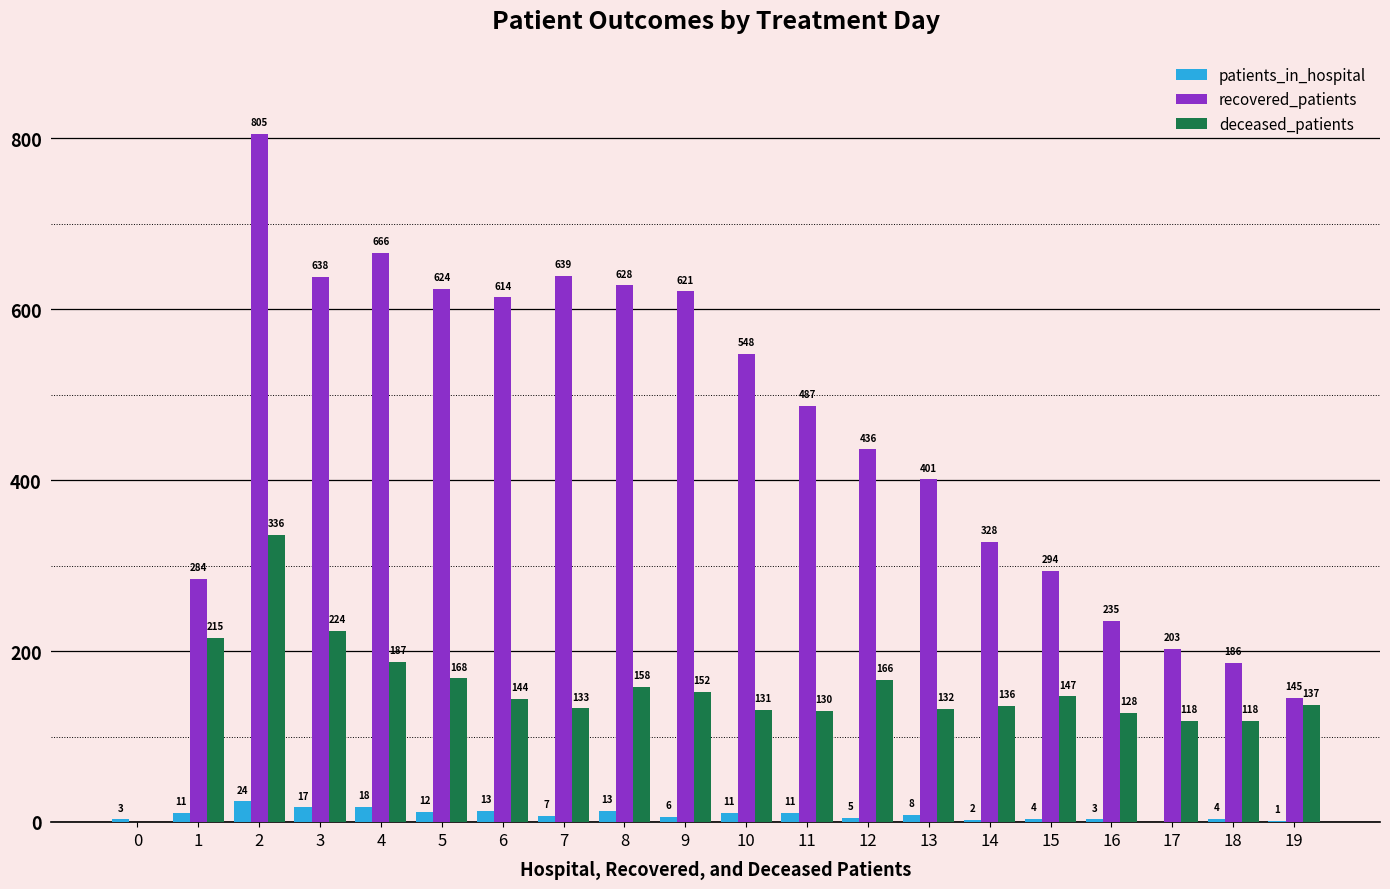

How many groups of bars are there?

20